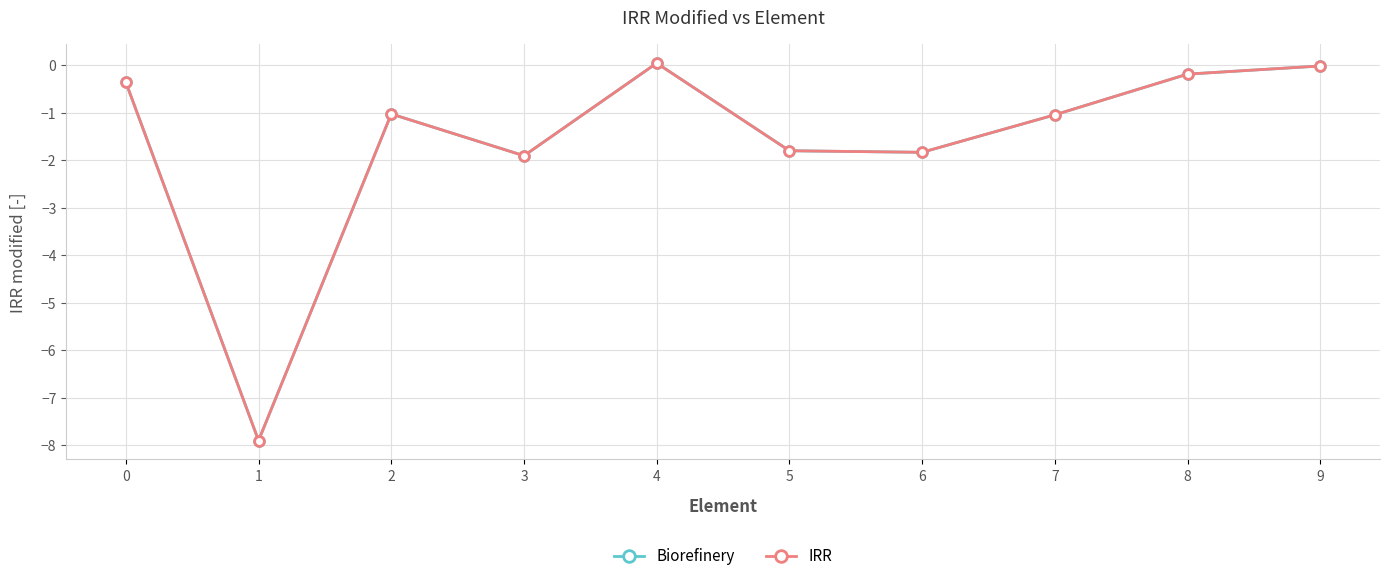

True or false: IRR has more than 1 points higher than both neighbors.

True